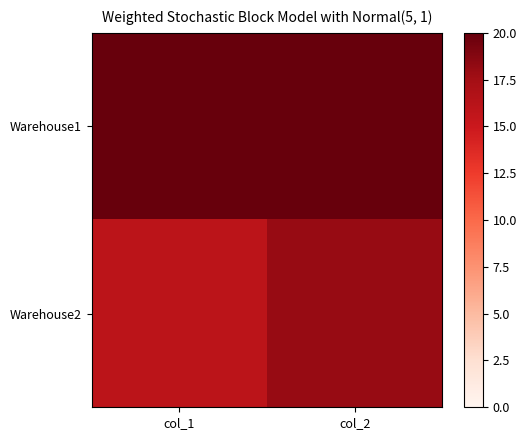

What is the total value across all series at col_2?

38